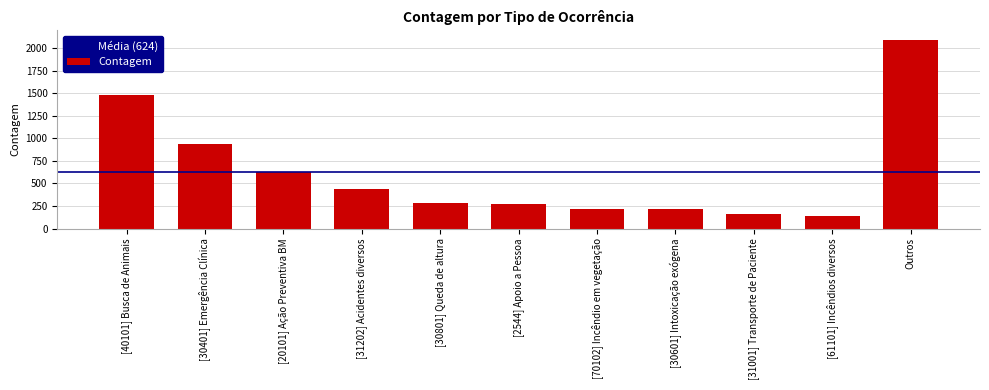

What is the sum of the values at [2544] Apoio a Pessoa and [30401] Emergência Clínica?

1216